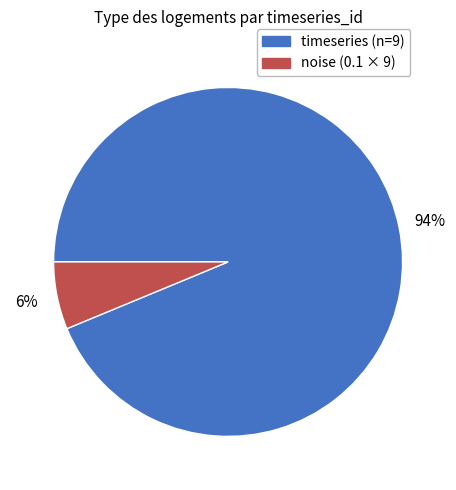

To the nearest percent, what is the average slice percentage?

50%